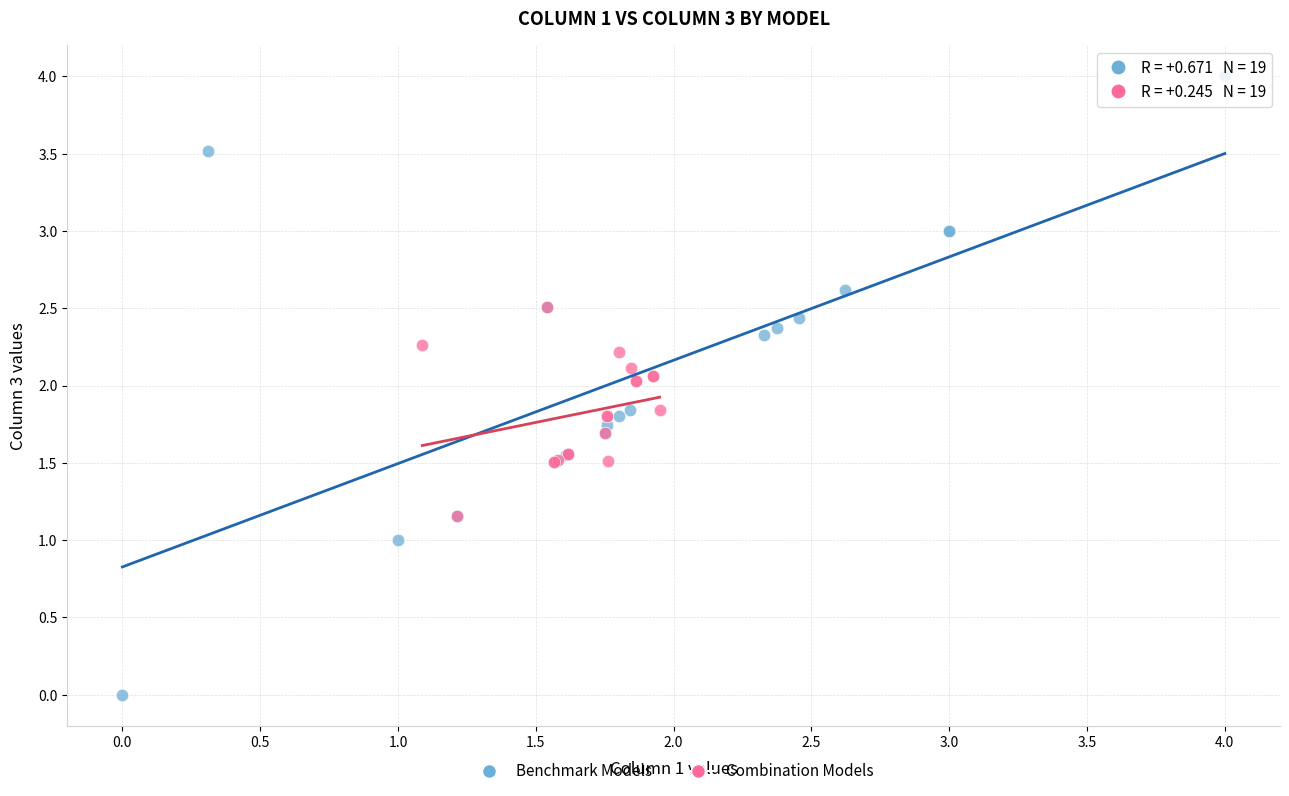

Which series contains the lowest Y value?

Benchmark Models